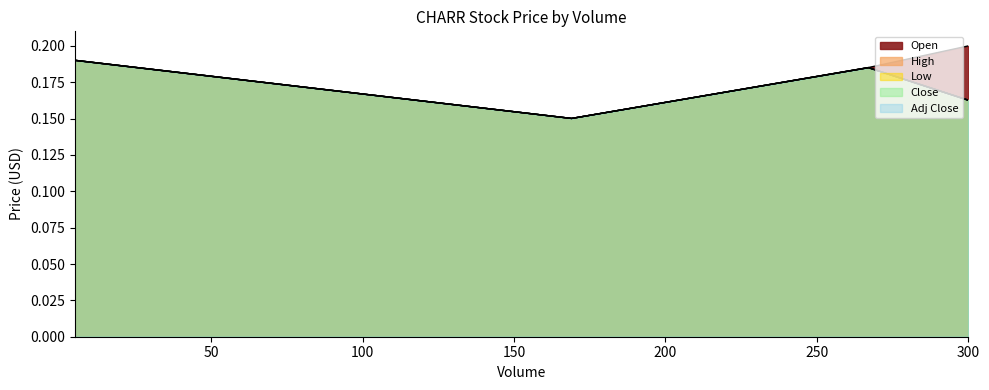

Where is High nearest to the value 0?

169